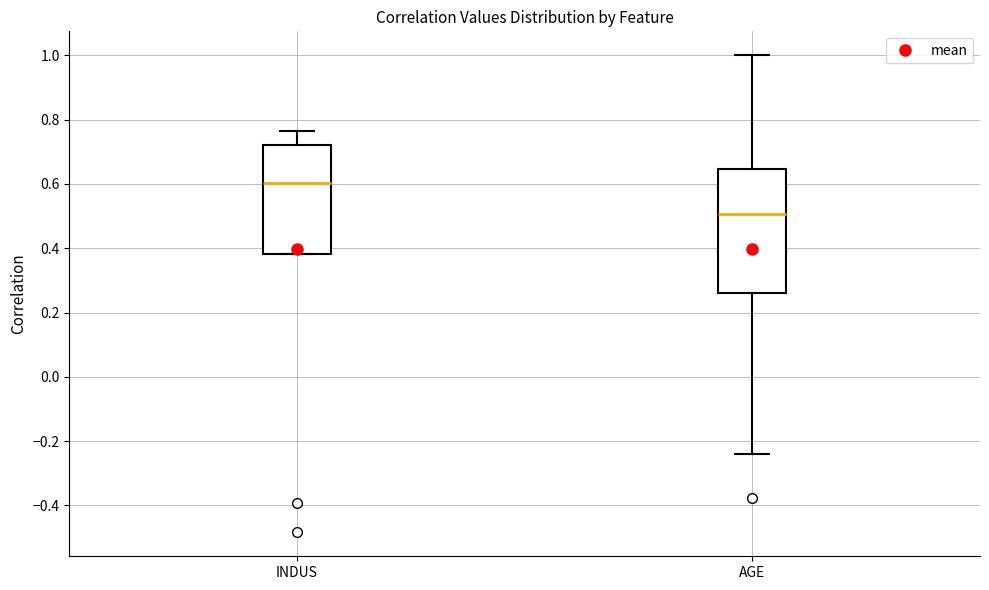

Where does the median line of the box for AGE sit on the y-axis? The values are not printed on the chart, so give them approximately, as read against the axis.

0.50